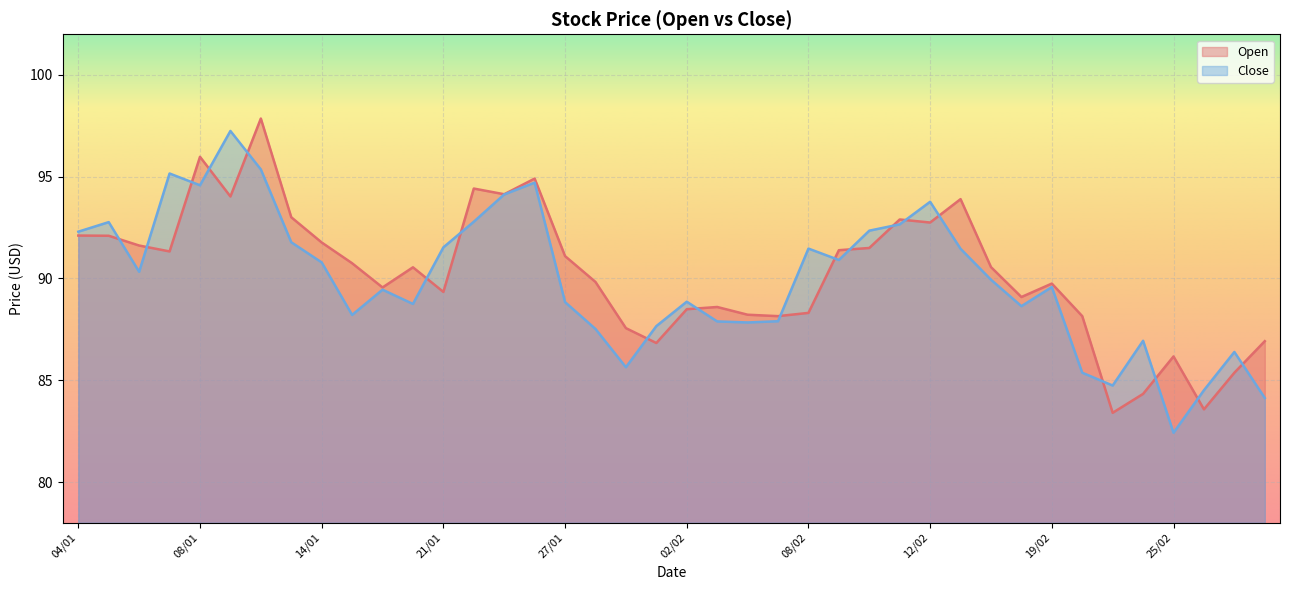

Reading right to left, extract all data points from this chart.

Open: 86.9	85.4	83.6	86.2	84.3	83.4	88.2	89.8	89.1	90.6	93.9	92.8	92.9	91.5	91.4	88.3	88.2	88.2	88.6	88.5	86.8	87.6	89.8	91.1	94.9	94.1	94.4	89.3	90.5	89.6	90.8	91.8	93.0	97.9	94.0	96.0	91.3	91.6	92.1	92.1
Close: 84.1	86.4	84.5	82.4	86.9	84.7	85.4	89.6	88.6	89.9	91.5	93.8	92.7	92.3	90.9	91.5	87.9	87.8	87.9	88.9	87.7	85.6	87.5	88.8	94.7	94.1	92.8	91.5	88.8	89.5	88.2	90.8	91.8	95.4	97.2	94.6	95.2	90.3	92.8	92.3